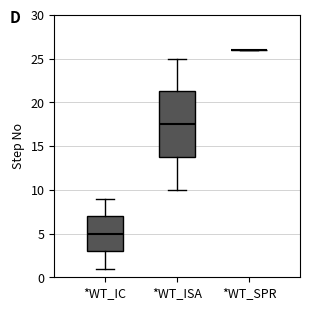

Reading left to right, read every box against the y-axis: the position of its median line, the range the box covers, and the ends of its whiskers. The values are not printed on the chart, so give them approximately, as read against the axis.

*WT_IC: median 5.0, box 3.0 to 7.0, whiskers 1.0 to 9.0
*WT_ISA: median 17.5, box 14.0 to 21.5, whiskers 10.0 to 25.0
*WT_SPR: box collapsed to a line at 26.0, whiskers 26.0 to 26.0